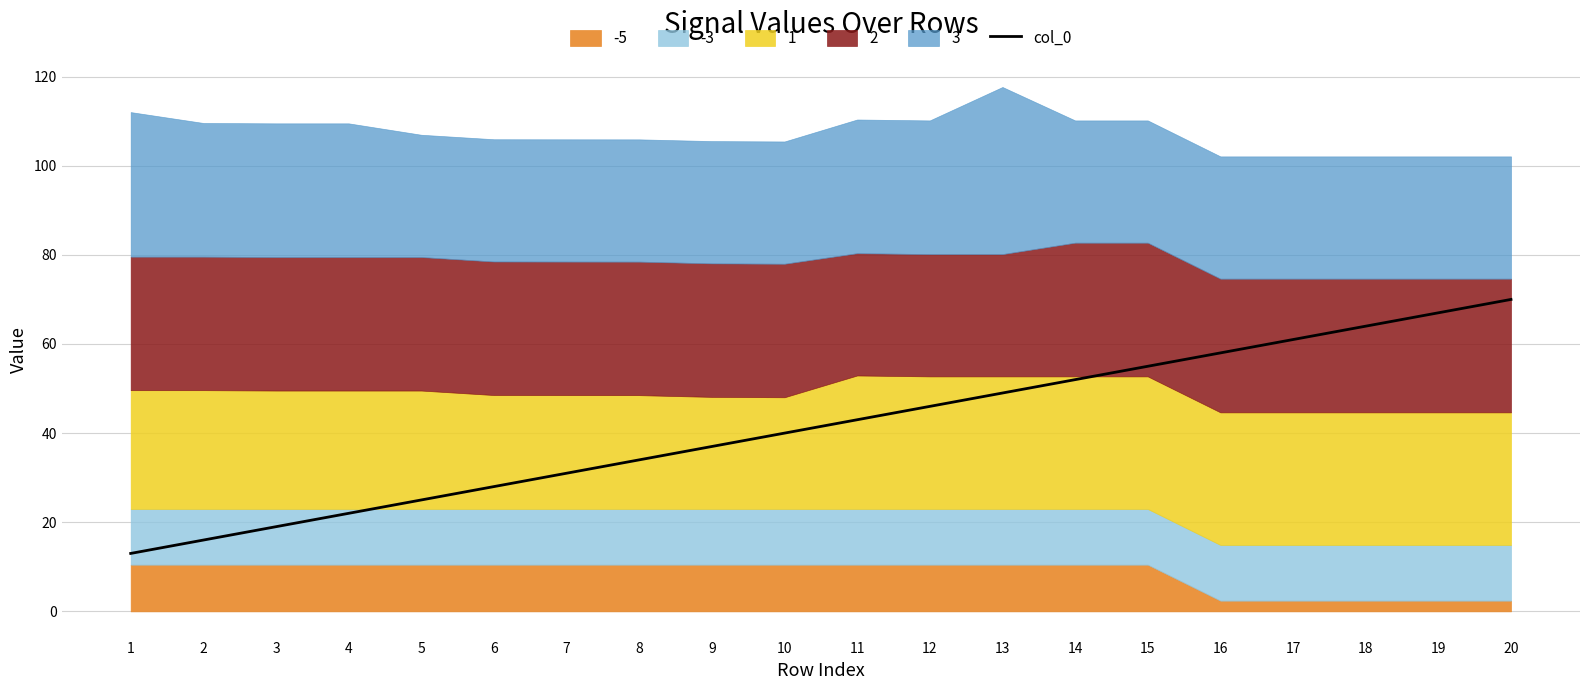

Reading left to right, list all the values displayed in this chart.

13	16	19	22	25	28	31	34	37	40	43	46	49	52	55	58	61	64	67	70